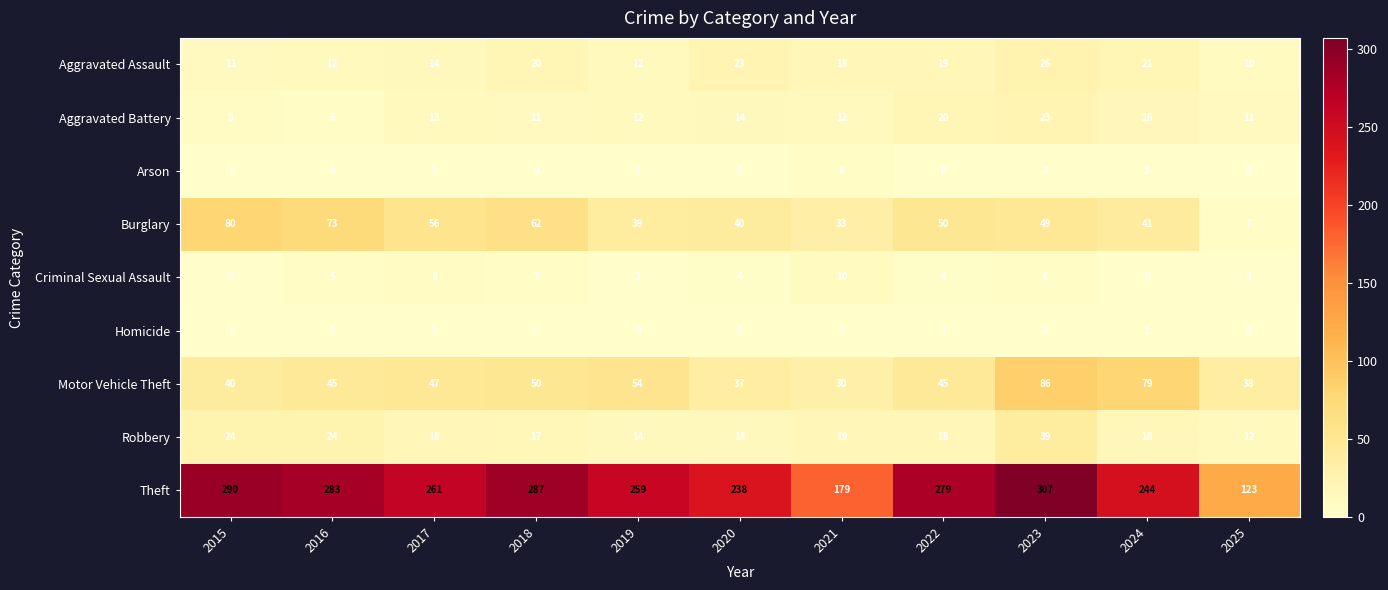

Rank the series at 2018 from highest to lowest value.

Theft, Burglary, Motor Vehicle Theft, Aggravated Assault, Robbery, Aggravated Battery, Criminal Sexual Assault, Homicide, Arson